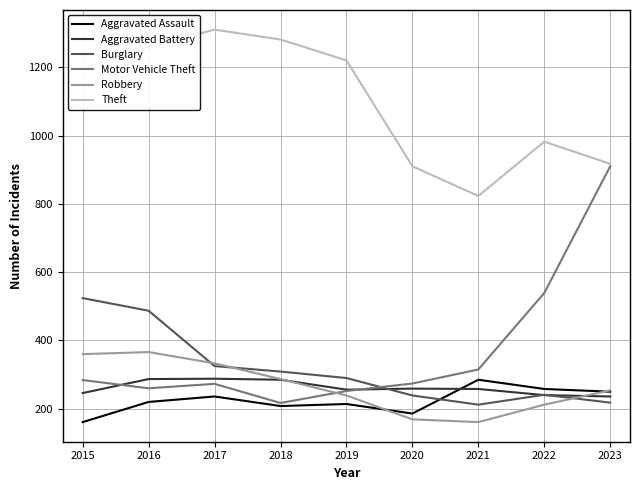

The value of Theft at 2019 is 1220. True or false?

True